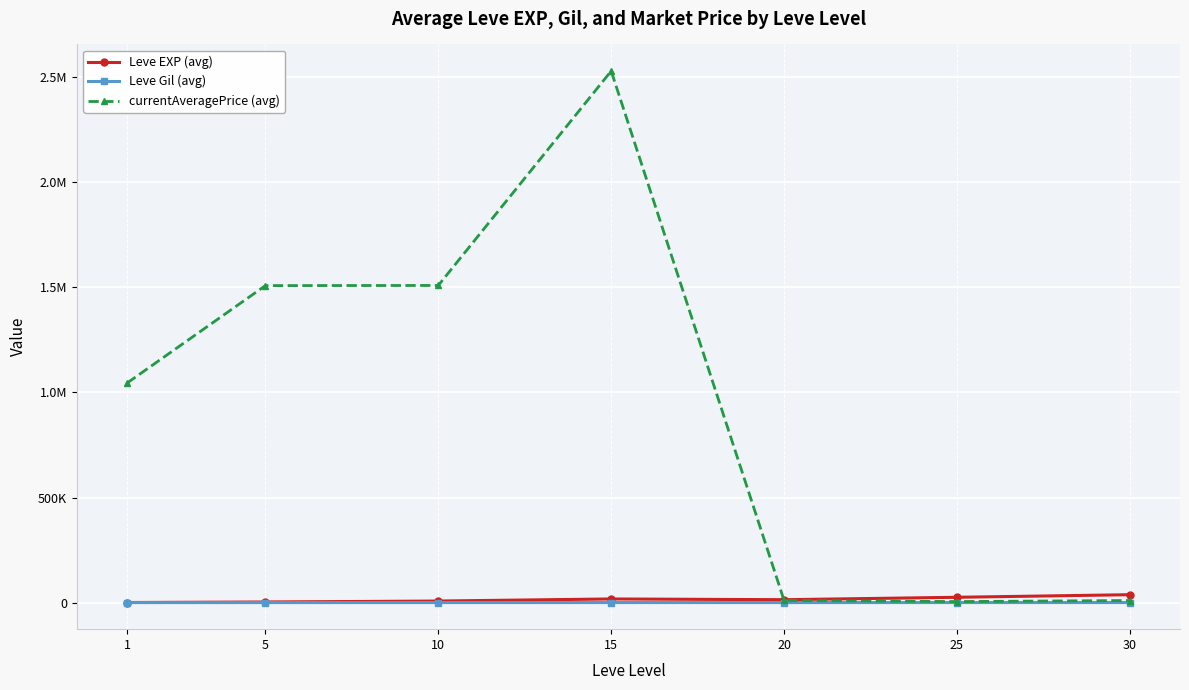

Does the chart have visible grid lines?

Yes